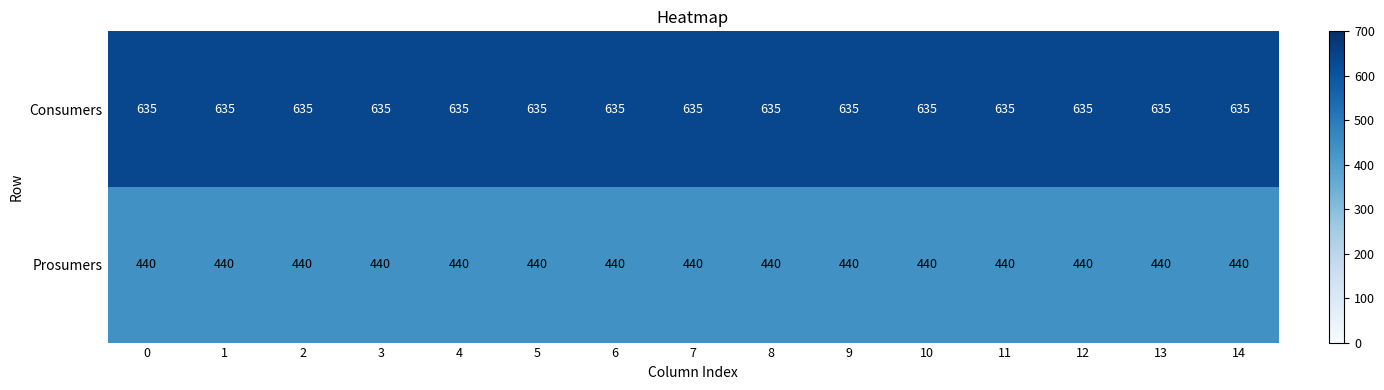

The value of Consumers at 14 is 240. True or false?

False